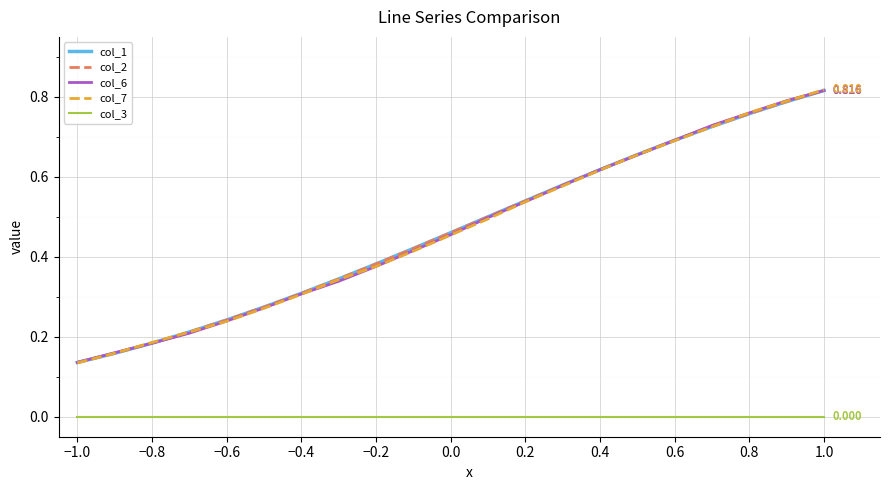

True or false: col_3 has more than 2 points higher than both neighbors.

False